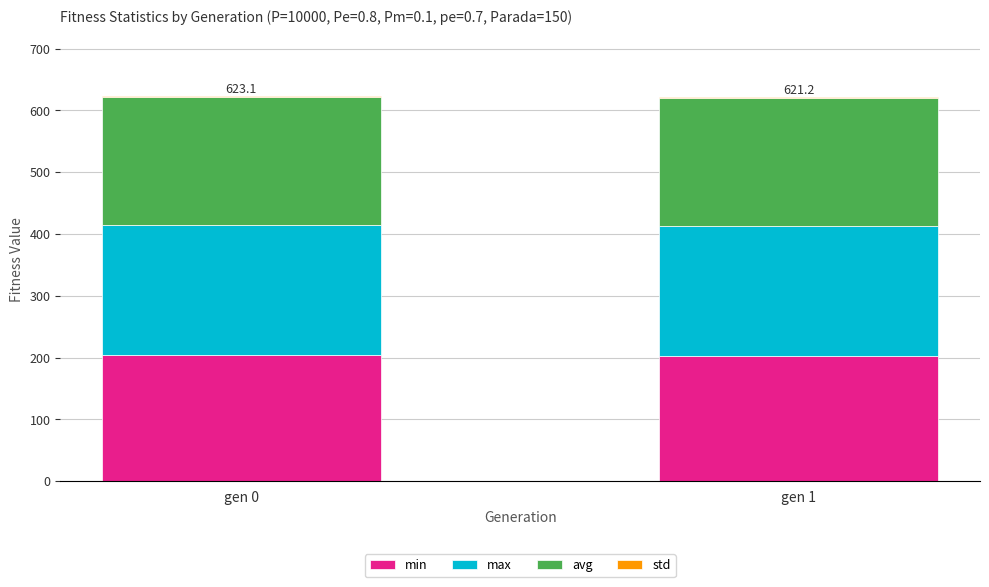

Is it true that min equals 84.7 at gen 0?

False